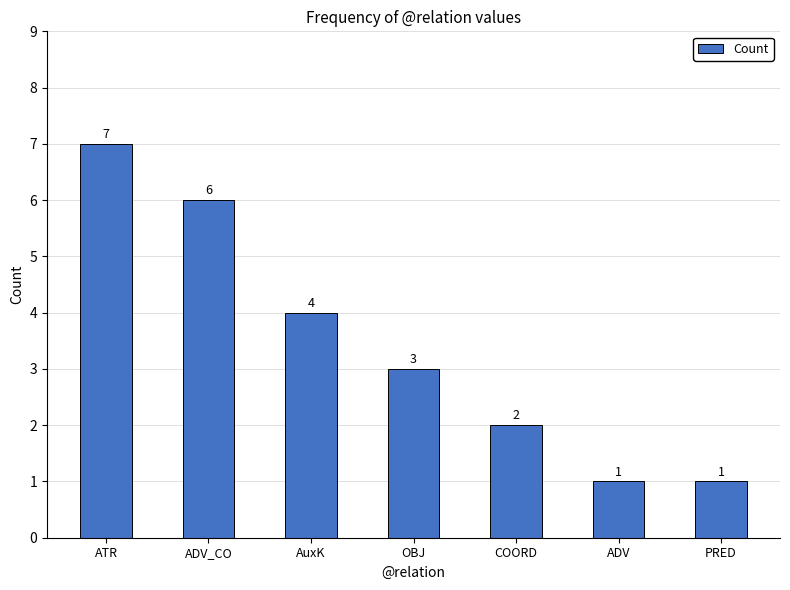

The chart shows a value of 6 at ADV_CO. True or false?

True